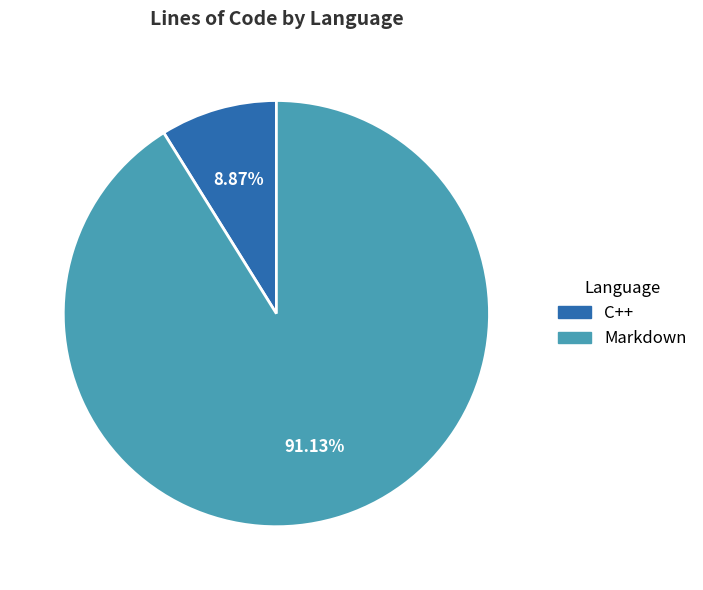

What is the majority slice?

Markdown